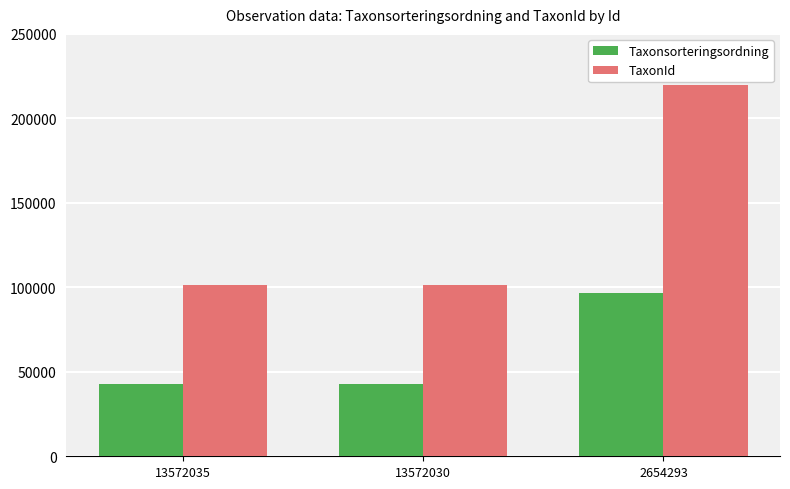

List the series in order of their overall mean, highest first.

TaxonId, Taxonsorteringsordning